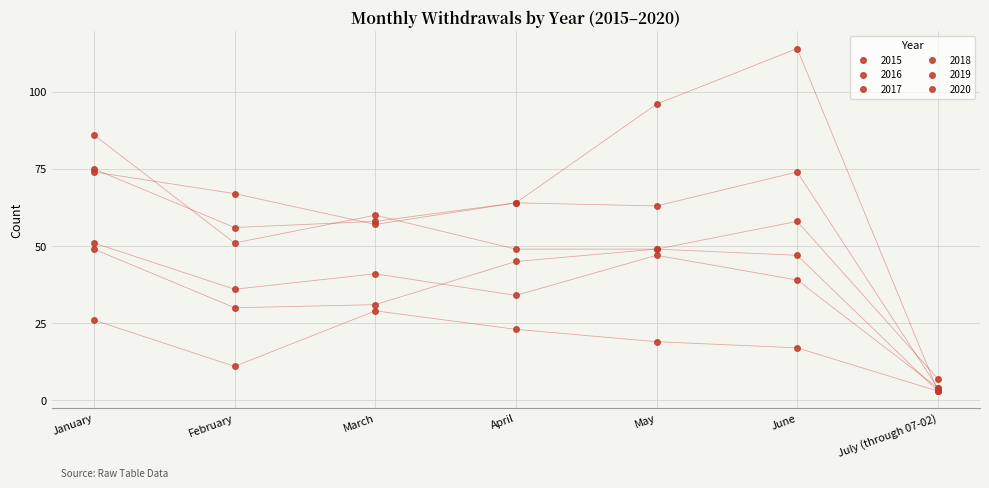

What is the label of the 1st point from the right?

July (through 07-02)